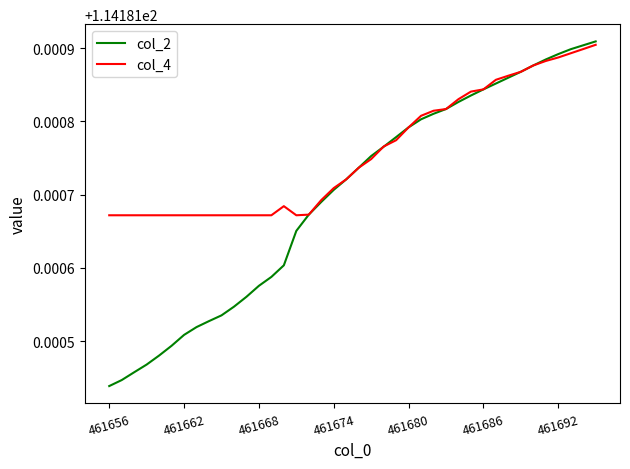

Rank the series by their average value, from highest to lowest.

col_4, col_2